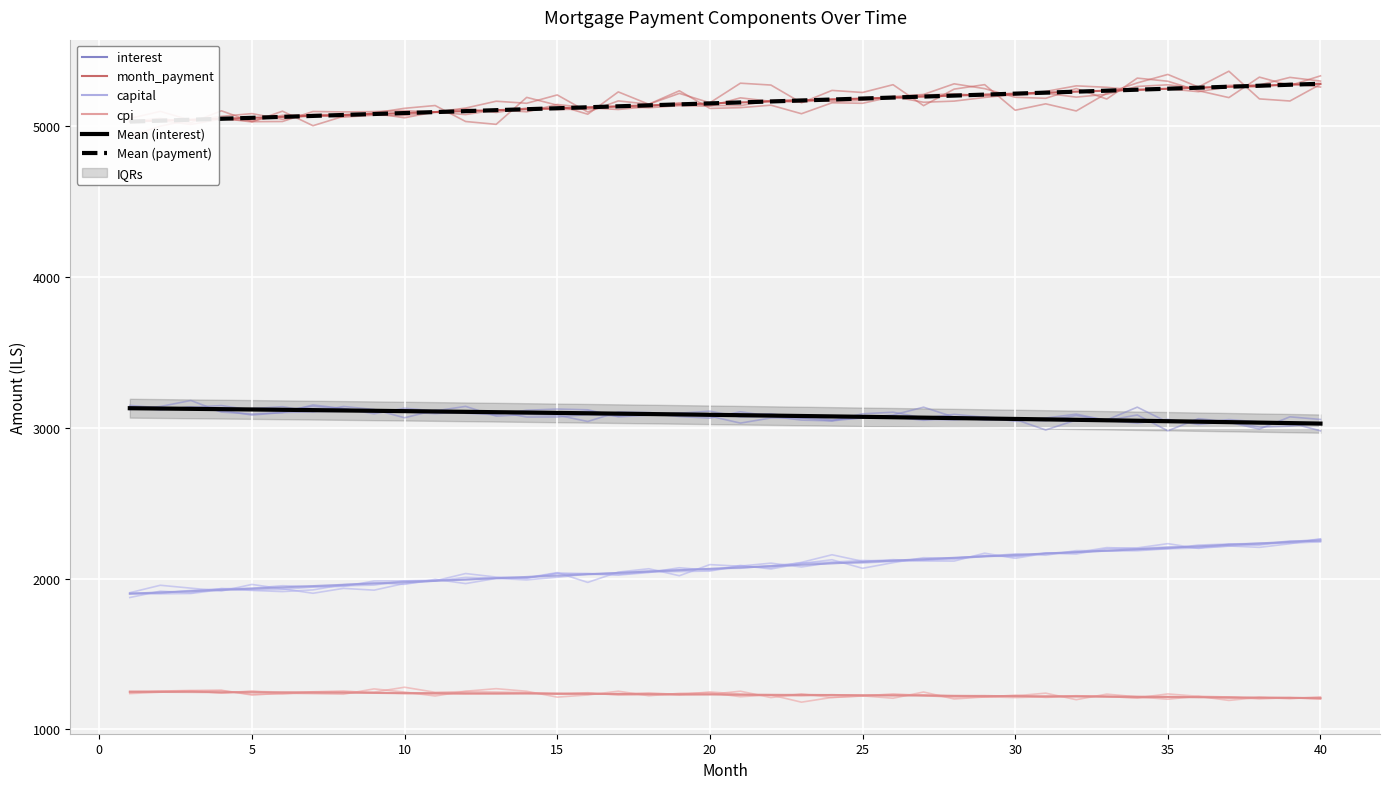

Is it true that Mean (payment) equals 3247.9 at 10?

False